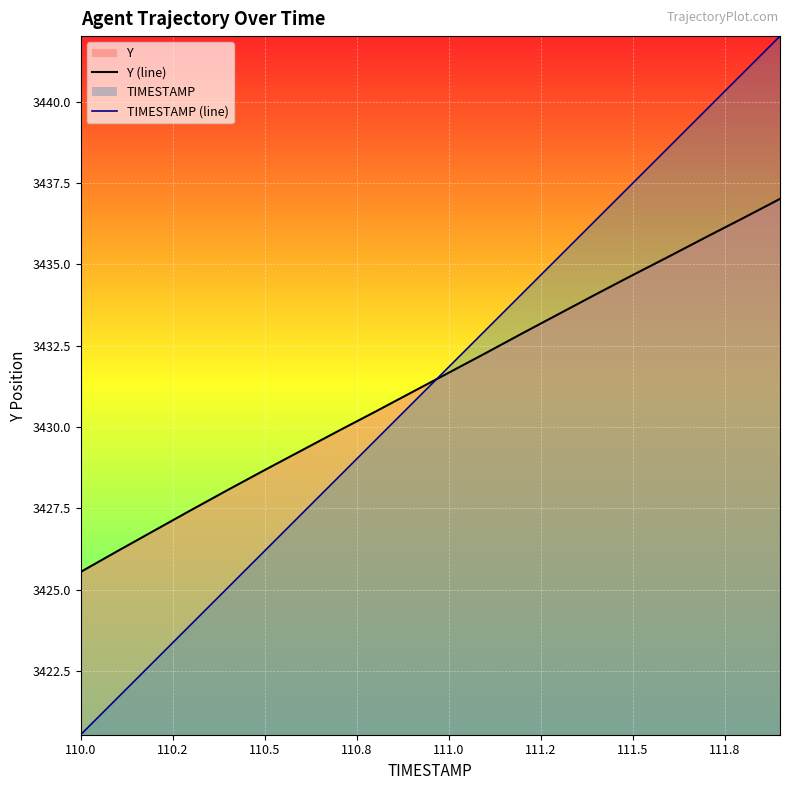

List the series in order of their peak value, highest first.

TIMESTAMP (line), Y (line)